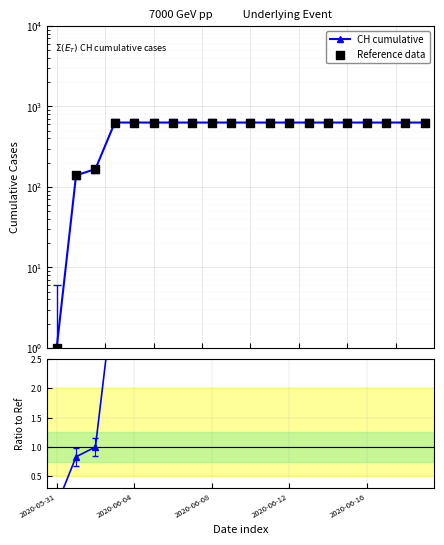

Which series has the largest total across all categories?

CH cumulative